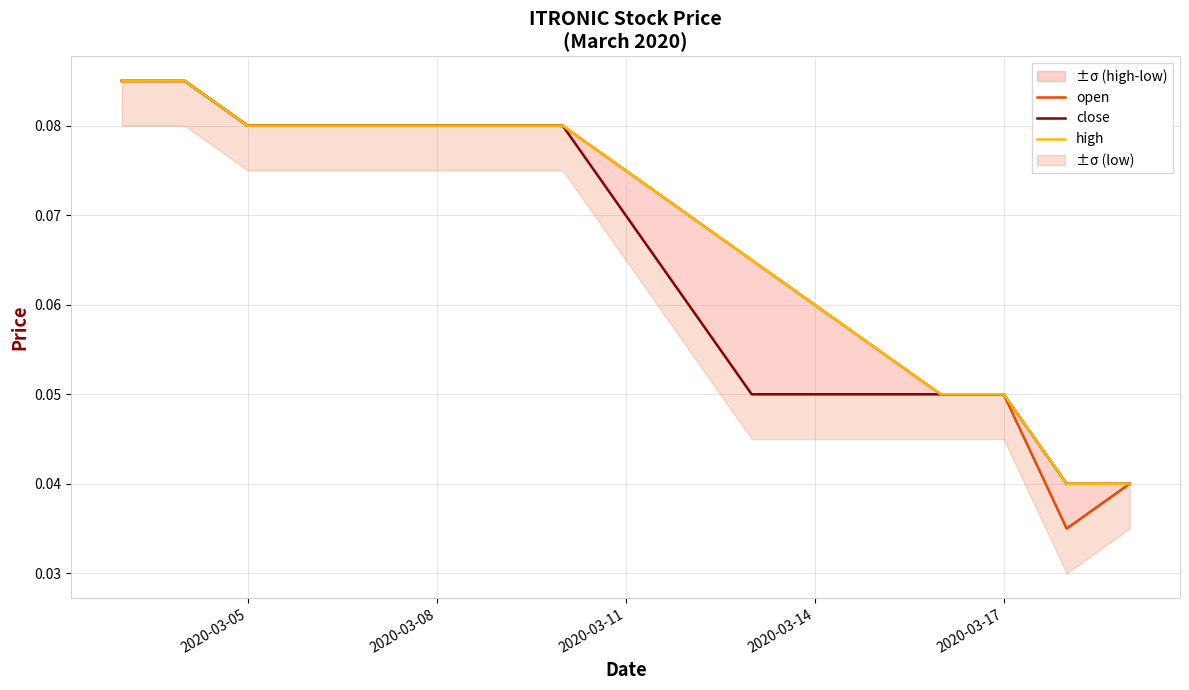

Reading left to right, extract all data points from this chart.

open: 0.1	0.1	0.1	0.1	0.1	0.1	0.1	0.1	0.0	0.0
close: 0.1	0.1	0.1	0.1	0.1	0.1	0.1	0.1	0.0	0.0
high: 0.1	0.1	0.1	0.1	0.1	0.1	0.1	0.1	0.0	0.0